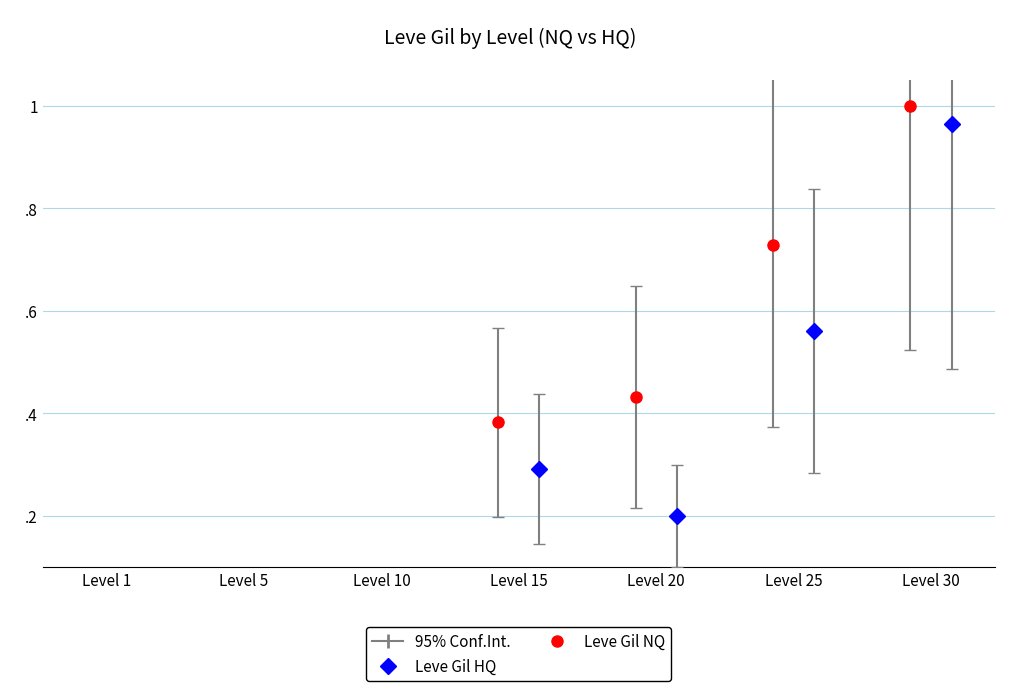

Reading left to right, extract all data points from this chart.

0.0	0.0	0.0	0.4	0.4	0.7	1.0